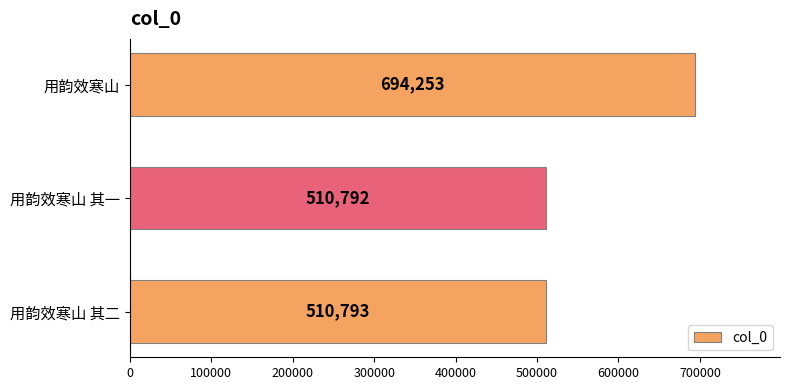

True or false: the data shows 900674 at 用韵效寒山 其二.

False